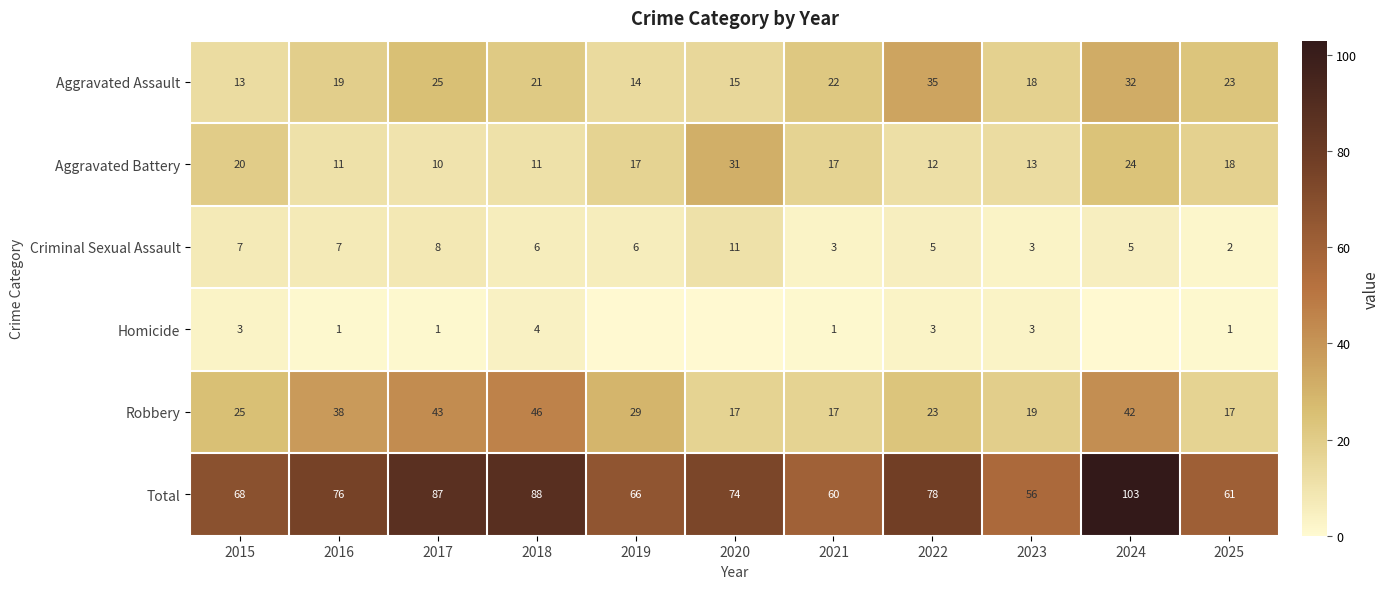

What is the sum of all Robbery values?

316